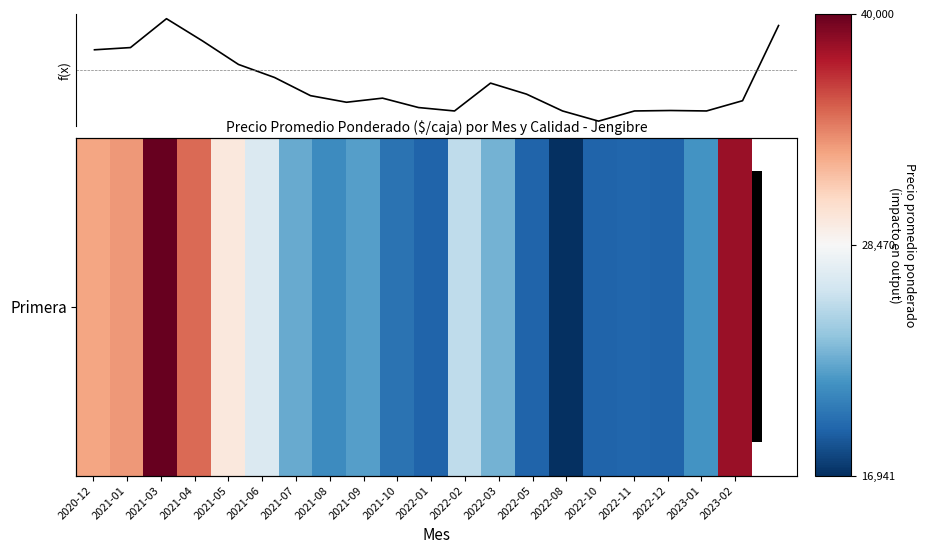

Approximately how many times larger is the value at 2021-08 compared to 2021-04?

0.6